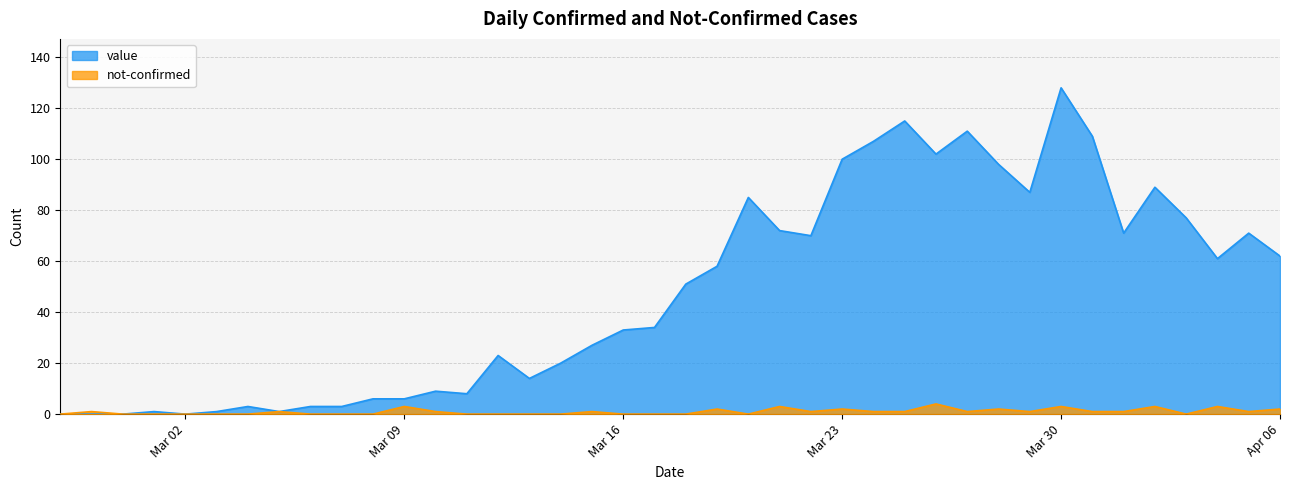

What is the average value of the value series?

48